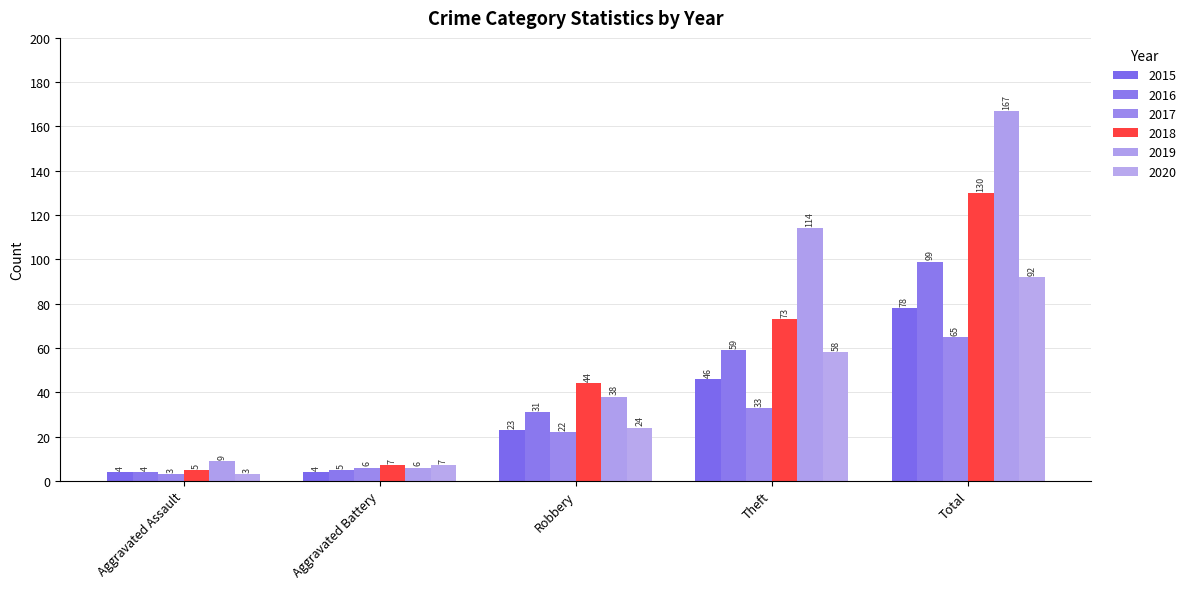

What position from the left is Total?

5